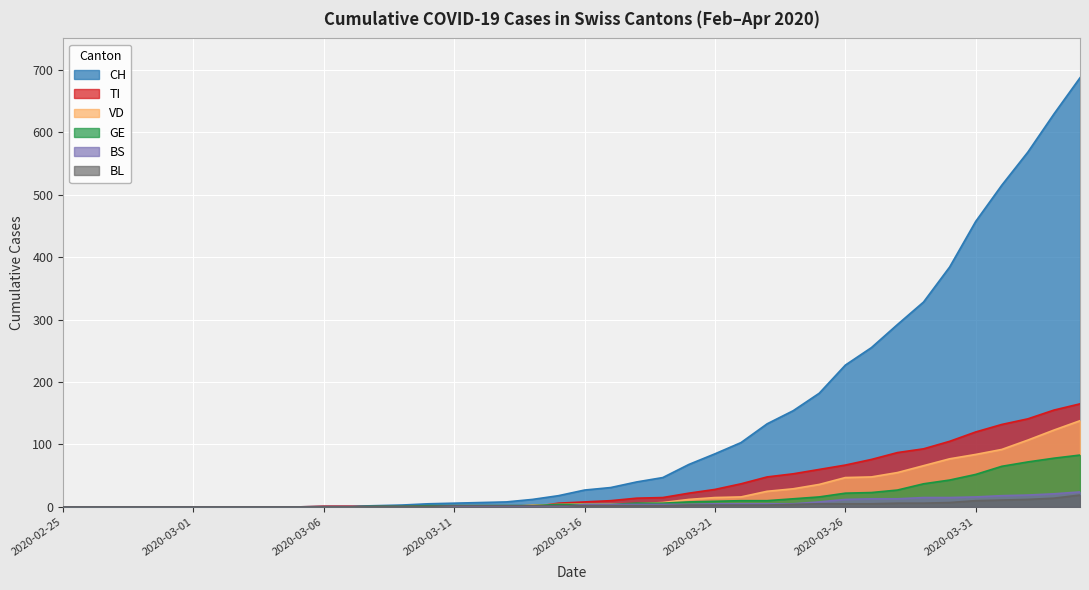

Reading right to left, transcribe all the data shown in this chart.

CH: 2020-04-04=687	2020-04-03=629	2020-04-02=568	2020-04-01=515	2020-03-31=457	2020-03-30=384	2020-03-29=328	2020-03-28=292	2020-03-27=255	2020-03-26=227	2020-03-25=182	2020-03-24=154	2020-03-23=133	2020-03-22=103	2020-03-21=85	2020-03-20=68	2020-03-19=47	2020-03-18=40	2020-03-17=31	2020-03-16=27	2020-03-15=18	2020-03-14=12	2020-03-13=8	2020-03-12=7	2020-03-11=6	2020-03-10=5	2020-03-09=3	2020-03-08=2	2020-03-07=1	2020-03-06=1	2020-03-05=0	2020-03-04=0	2020-03-03=0	2020-03-02=0	2020-03-01=0	2020-02-29=0	2020-02-28=0	2020-02-27=0	2020-02-26=0	2020-02-25=0
VD: 2020-04-04=138	2020-04-03=123	2020-04-02=107	2020-04-01=92	2020-03-31=84	2020-03-30=77	2020-03-29=66	2020-03-28=55	2020-03-27=48	2020-03-26=47	2020-03-25=36	2020-03-24=29	2020-03-23=25	2020-03-22=16	2020-03-21=15	2020-03-20=12	2020-03-19=7	2020-03-18=5	2020-03-17=5	2020-03-16=5	2020-03-15=4	2020-03-14=3	2020-03-13=0	2020-03-12=0	2020-03-11=0	2020-03-10=1	2020-03-09=0	2020-03-08=0	2020-03-07=0	2020-03-06=0	2020-03-05=0	2020-03-04=0	2020-03-03=0	2020-03-02=0	2020-03-01=0	2020-02-29=0	2020-02-28=0	2020-02-27=0	2020-02-26=0	2020-02-25=0
GE: 2020-04-04=83	2020-04-03=78	2020-04-02=72	2020-04-01=65	2020-03-31=52	2020-03-30=43	2020-03-29=37	2020-03-28=27	2020-03-27=23	2020-03-26=22	2020-03-25=16	2020-03-24=13	2020-03-23=10	2020-03-22=10	2020-03-21=9	2020-03-20=8	2020-03-19=6	2020-03-18=6	2020-03-17=4	2020-03-16=4	2020-03-15=4	2020-03-14=2	2020-03-13=2	2020-03-12=2	2020-03-11=2	2020-03-10=2	2020-03-09=1	2020-03-08=1	2020-03-07=0	2020-03-06=0	2020-03-05=0	2020-03-04=0	2020-03-03=0	2020-03-02=0	2020-03-01=0	2020-02-29=0	2020-02-28=0	2020-02-27=0	2020-02-26=0	2020-02-25=0
TI: 2020-04-04=165	2020-04-03=155	2020-04-02=141	2020-04-01=132	2020-03-31=120	2020-03-30=105	2020-03-29=93	2020-03-28=87	2020-03-27=76	2020-03-26=67	2020-03-25=60	2020-03-24=53	2020-03-23=48	2020-03-22=37	2020-03-21=28	2020-03-20=22	2020-03-19=15	2020-03-18=14	2020-03-17=10	2020-03-16=8	2020-03-15=6	2020-03-14=0	2020-03-13=0	2020-03-12=0	2020-03-11=0	2020-03-10=1	2020-03-09=0	2020-03-08=0	2020-03-07=1	2020-03-06=1	2020-03-05=0	2020-03-04=0	2020-03-03=0	2020-03-02=0	2020-03-01=0	2020-02-29=0	2020-02-28=0	2020-02-27=0	2020-02-26=0	2020-02-25=0
BL: 2020-04-04=19	2020-04-03=14	2020-04-02=12	2020-04-01=11	2020-03-31=10	2020-03-30=7	2020-03-29=6	2020-03-28=6	2020-03-27=5	2020-03-26=5	2020-03-25=5	2020-03-24=4	2020-03-23=3	2020-03-22=3	2020-03-21=3	2020-03-20=3	2020-03-19=2	2020-03-18=2	2020-03-17=2	2020-03-16=2	2020-03-15=2	2020-03-14=2	2020-03-13=2	2020-03-12=2	2020-03-11=2	2020-03-10=1	2020-03-09=1	2020-03-08=1	2020-03-07=0	2020-03-06=0	2020-03-05=0	2020-03-04=0	2020-03-03=0	2020-03-02=0	2020-03-01=0	2020-02-29=0	2020-02-28=0	2020-02-27=0	2020-02-26=0	2020-02-25=0
BS: 2020-04-04=24	2020-04-03=21	2020-04-02=19	2020-04-01=18	2020-03-31=16	2020-03-30=15	2020-03-29=15	2020-03-28=13	2020-03-27=13	2020-03-26=12	2020-03-25=8	2020-03-24=5	2020-03-23=5	2020-03-22=5	2020-03-21=5	2020-03-20=4	2020-03-19=4	2020-03-18=4	2020-03-17=4	2020-03-16=4	2020-03-15=0	2020-03-14=1	2020-03-13=1	2020-03-12=1	2020-03-11=0	2020-03-10=0	2020-03-09=0	2020-03-08=0	2020-03-07=0	2020-03-06=0	2020-03-05=0	2020-03-04=0	2020-03-03=0	2020-03-02=0	2020-03-01=0	2020-02-29=0	2020-02-28=0	2020-02-27=0	2020-02-26=0	2020-02-25=0